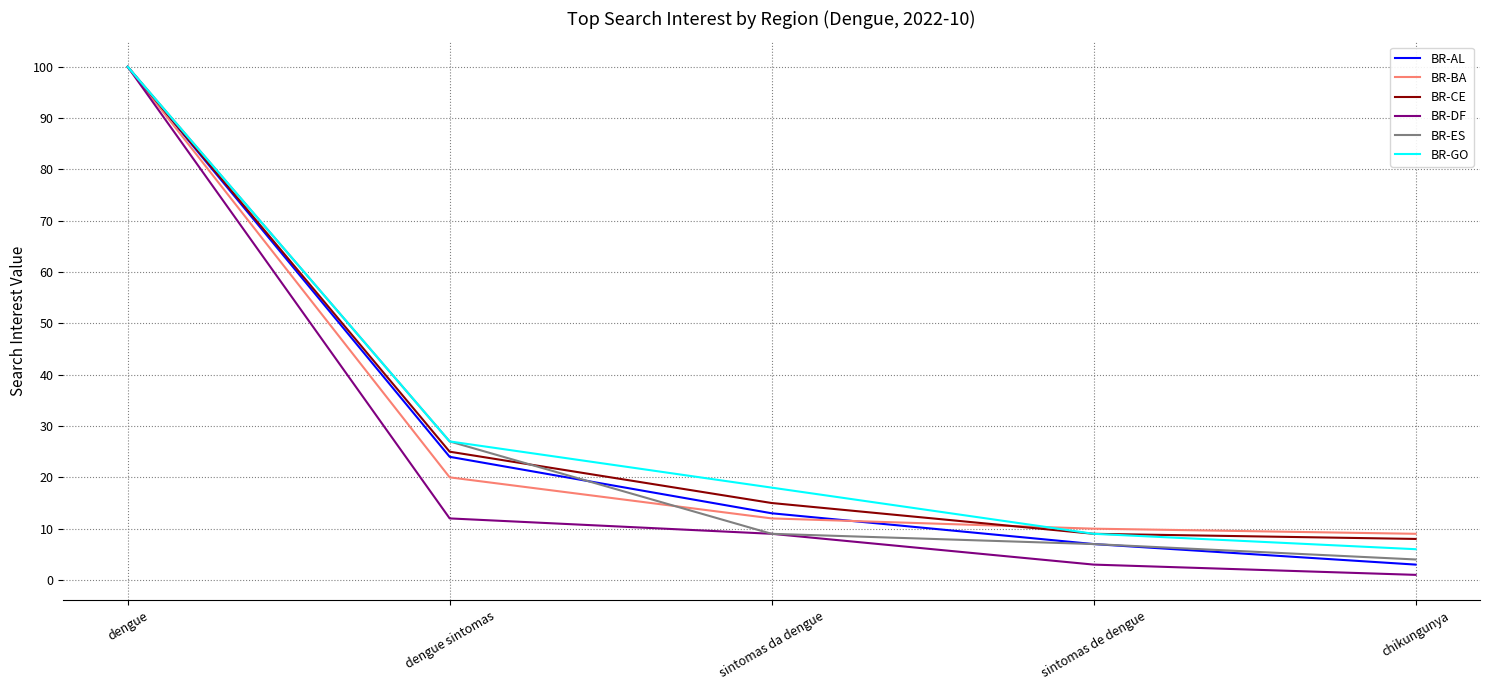

Does the chart have visible grid lines?

Yes